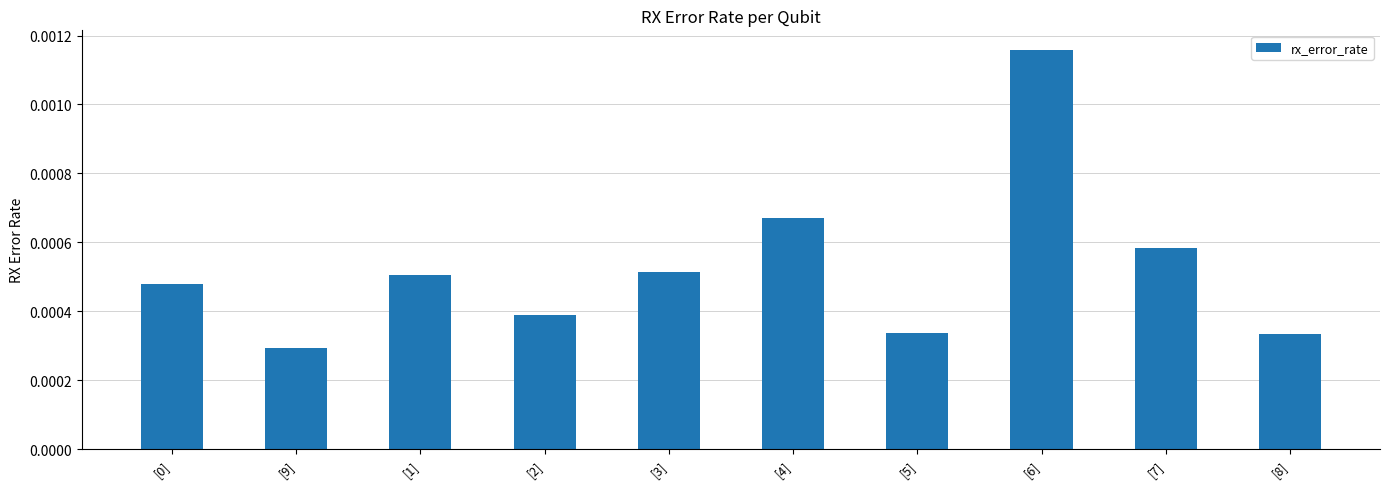

What is the label of the 9th bar from the left?

[7]